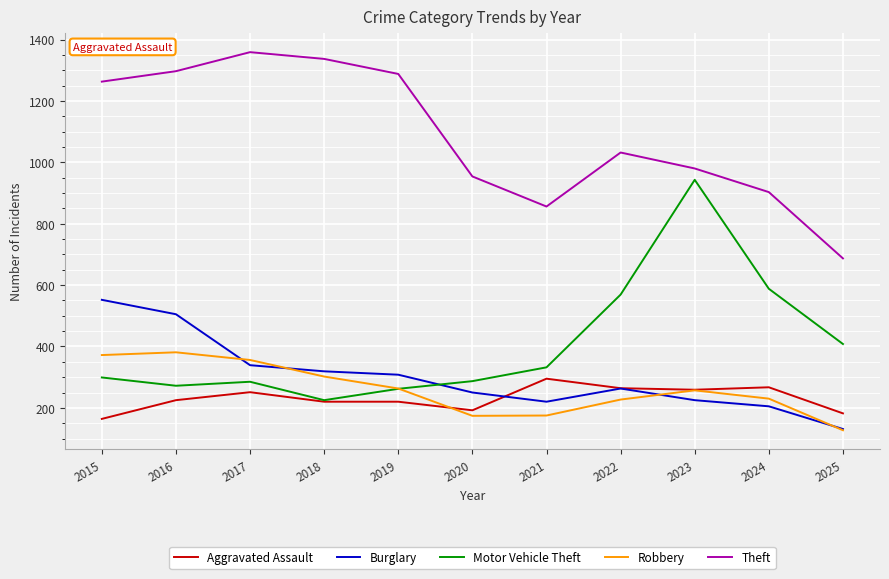

What is the total value across all series at 2025?

1535